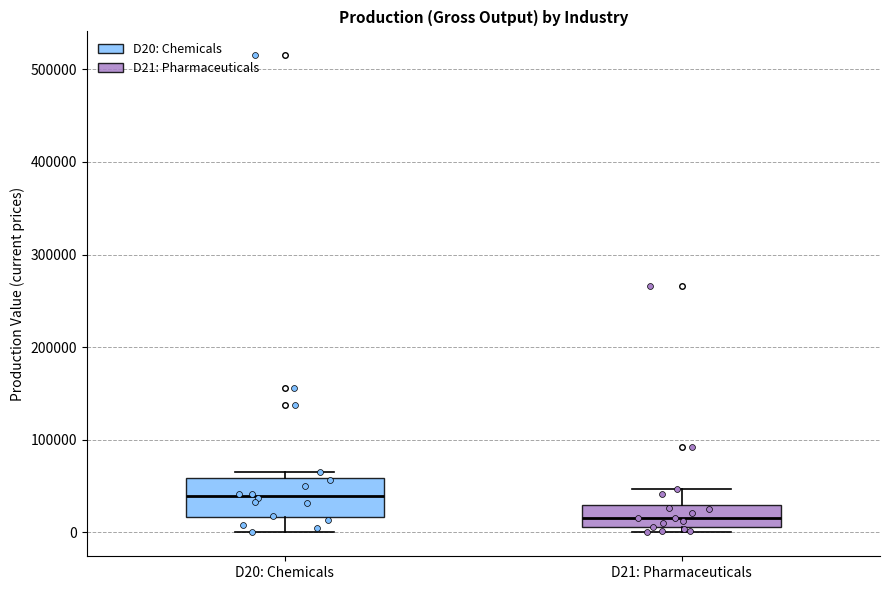

Which box is the tallest, from its lower edge to its upper edge?

D20: Chemicals